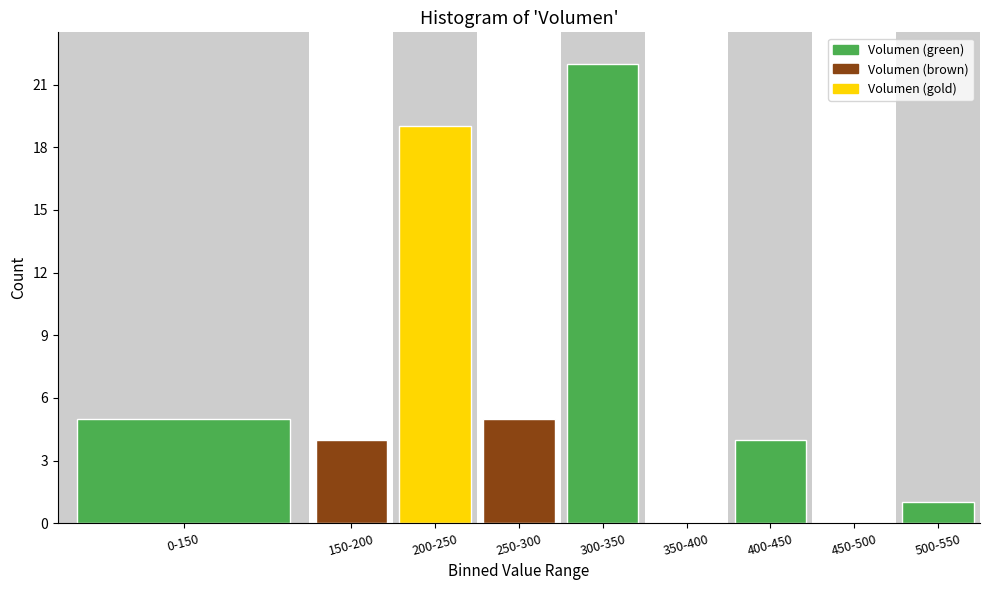

Reading left to right, what are all the values shown in this chart?

0-150=5	150-200=4	200-250=19	250-300=5	300-350=22	350-400=0	400-450=4	450-500=0	500-550=1